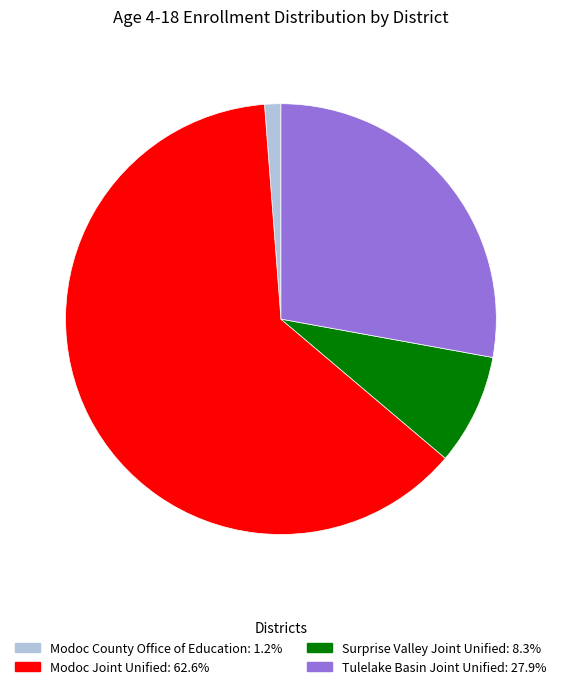

Which slice represents more than half of the pie?

Modoc Joint Unified